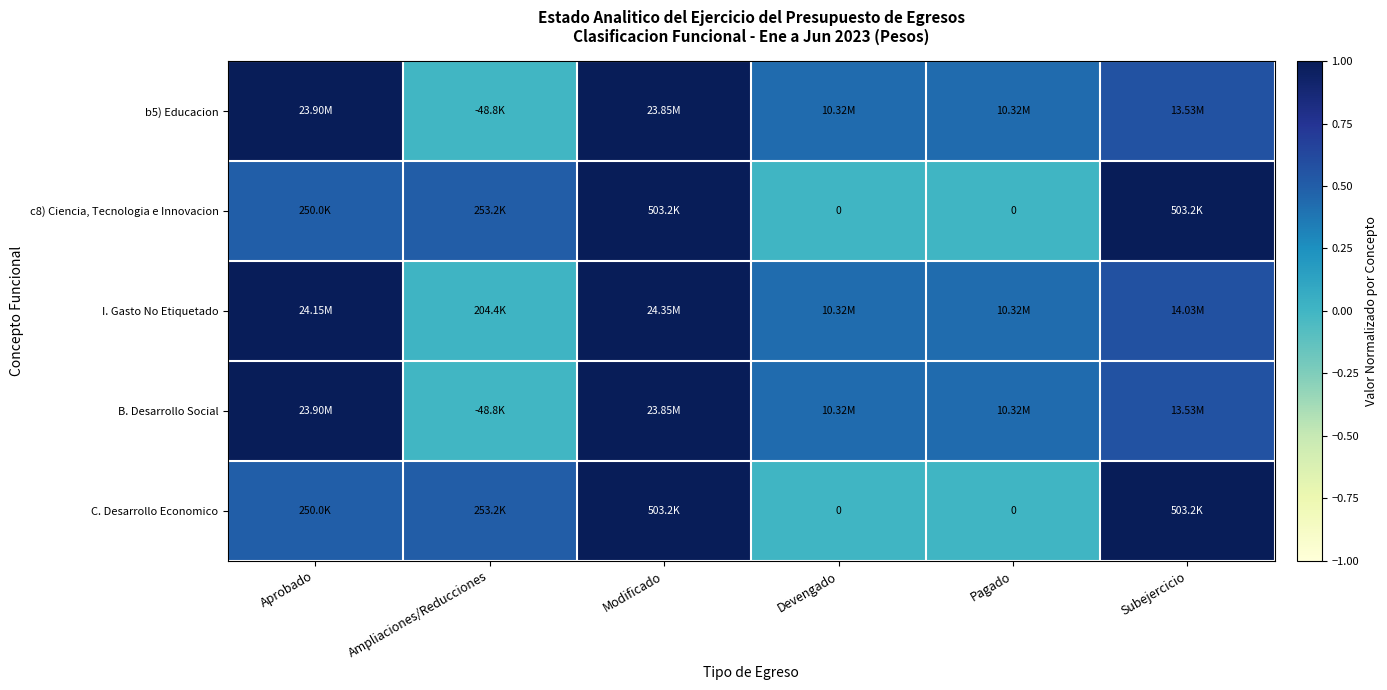

How many categories are shown in the chart?

6